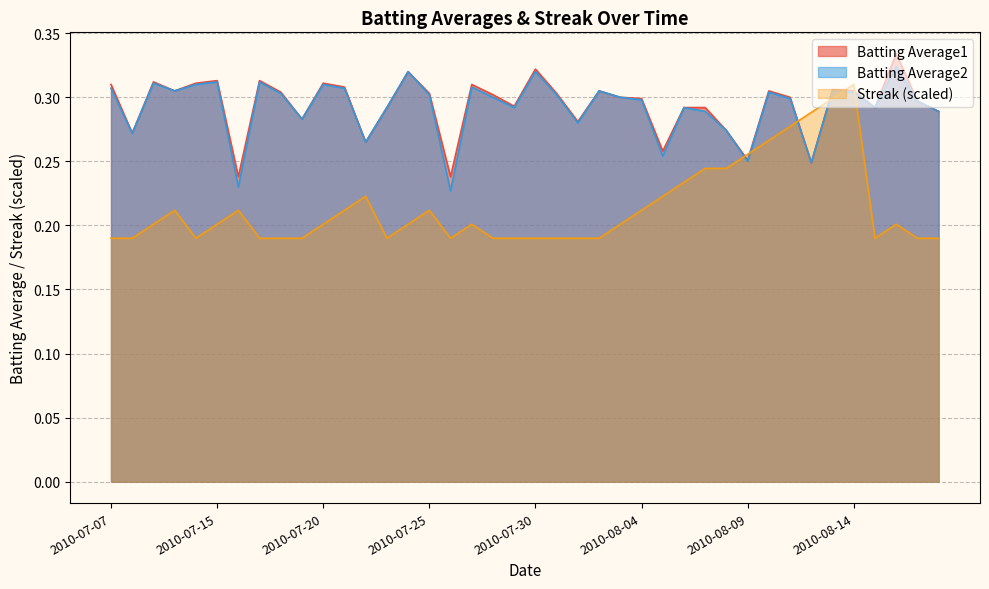

How many lines are shown in the chart?

3